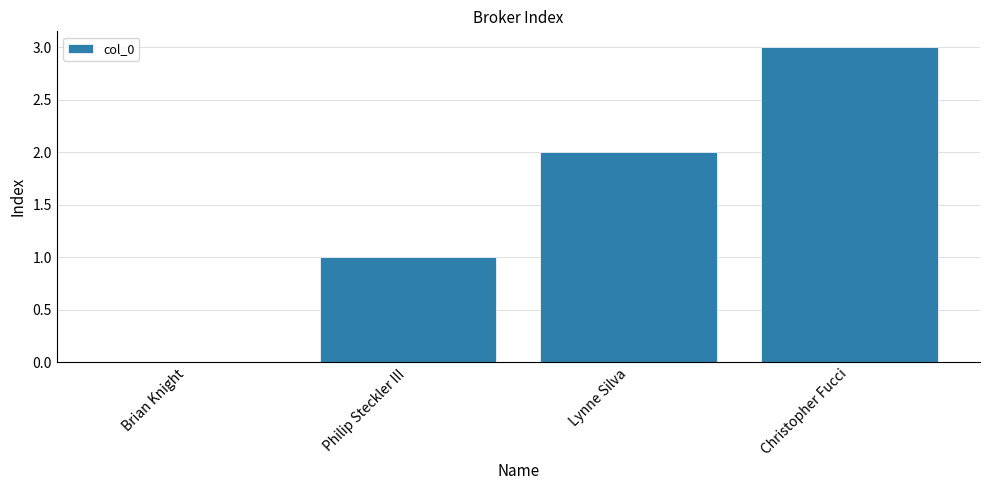

Which label corresponds to the largest value in the chart?

Christopher Fucci